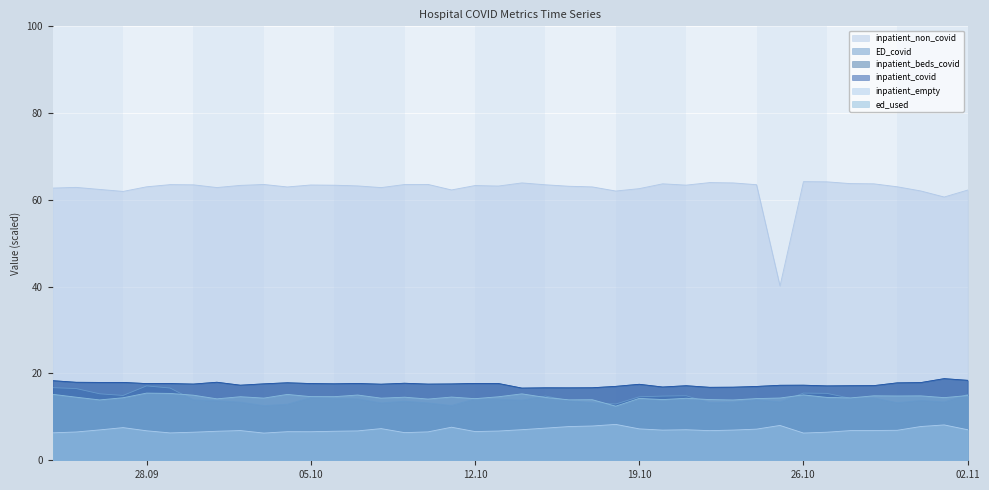

Reading left to right, what are all the values shown in this chart?

inpatient_non_covid: 62.7	62.9	62.4	62.0	63.0	63.5	63.5	62.9	63.4	63.6	63.0	63.4	63.4	63.2	62.8	63.5	63.6	62.3	63.3	63.2	63.9	63.5	63.1	63.0	62.0	62.6	63.7	63.4	64.0	63.9	63.5	40.2	64.2	64.2	63.8	63.7	63.0	62.1	60.7	62.3
ED_covid: 16.7	16.5	15.3	14.9	17.1	16.6	13.9	13.7	13.4	12.6	12.9	14.4	14.3	14.2	13.2	13.6	13.2	12.6	14.2	14.1	13.8	14.8	13.8	13.2	13.0	14.6	14.8	14.9	13.3	13.4	14.0	13.4	15.5	15.4	14.3	14.4	13.2	13.8	13.4	15.2
inpatient_beds_covid: 18.3	18.0	17.9	17.9	17.7	17.7	17.6	18.0	17.3	17.6	17.9	17.7	17.6	17.7	17.5	17.8	17.6	17.6	17.7	17.7	16.6	16.7	16.7	16.7	17.0	17.5	16.9	17.2	16.8	16.8	17.0	17.3	17.3	17.1	17.2	17.2	17.8	17.9	18.8	18.4
inpatient_covid: 18.3	18.0	17.9	17.9	17.7	17.7	17.6	18.0	17.3	17.6	17.9	17.7	17.6	17.7	17.5	17.8	17.6	17.6	17.7	17.7	16.6	16.7	16.7	16.7	17.0	17.5	16.9	17.2	16.8	16.8	17.0	17.3	17.3	17.1	17.2	17.2	17.8	17.9	18.8	18.4
inpatient_empty: 6.3	6.5	7.0	7.5	6.8	6.3	6.5	6.7	6.8	6.3	6.6	6.6	6.7	6.8	7.3	6.4	6.5	7.6	6.6	6.7	7.0	7.4	7.8	7.9	8.3	7.2	7.0	7.0	6.8	7.0	7.2	8.0	6.3	6.5	6.8	6.9	6.9	7.8	8.2	7.0
ed_used: 15.2	14.5	13.9	14.4	15.5	15.4	15.0	14.2	14.7	14.3	15.2	14.7	14.7	15.0	14.3	14.5	14.1	14.6	14.2	14.6	15.3	14.5	13.9	14.0	12.5	14.3	14.0	14.3	14.0	13.9	14.2	14.3	15.1	14.5	14.4	14.9	14.8	14.8	14.4	14.9